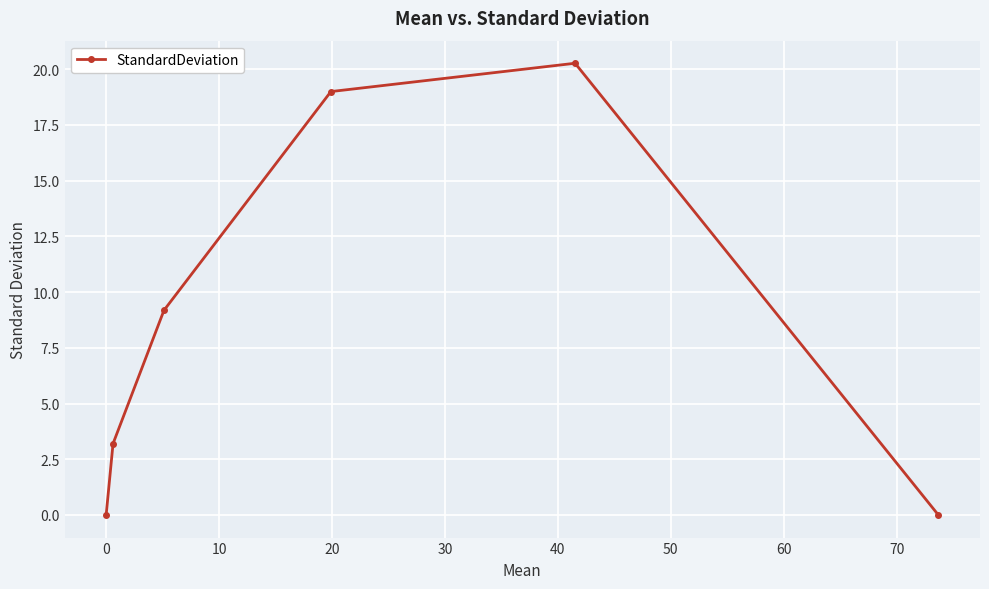

How many interior local peaks (higher than both neighbors) does the data have?

1